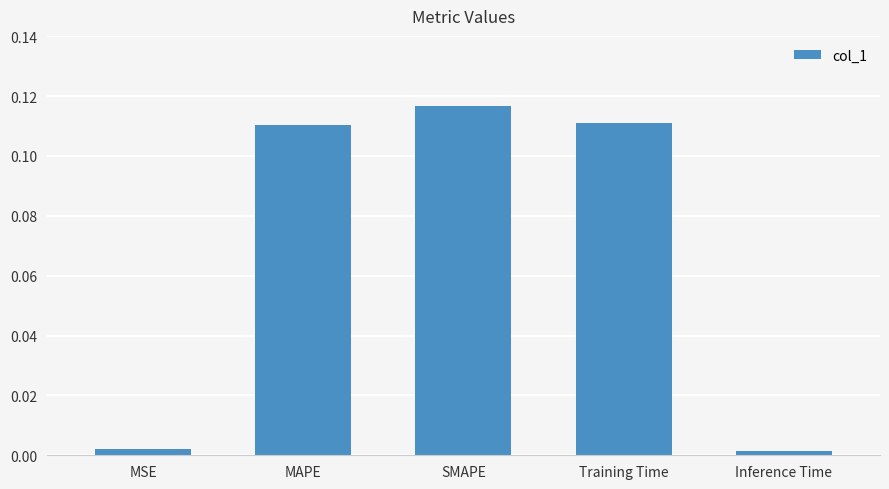

What position from the right is MAPE?

4